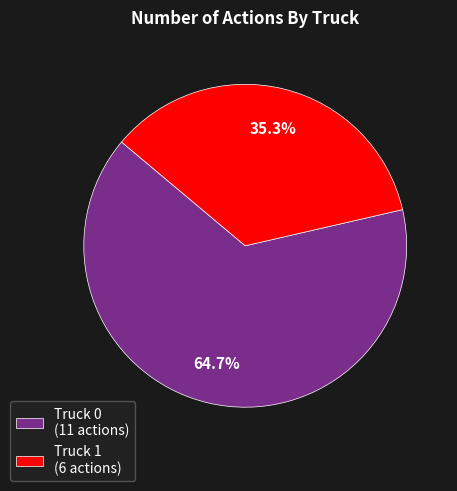

To the nearest percent, what is the average slice percentage?

50%